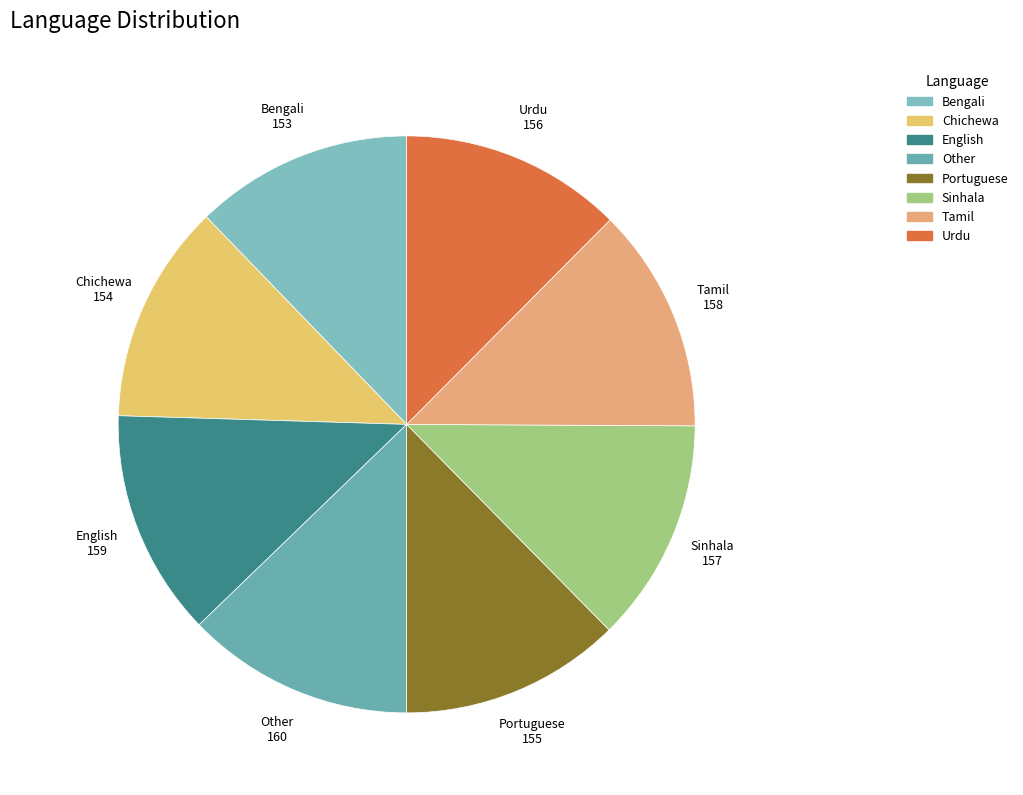

Combined, do Urdu and Other account for over 50%?

No